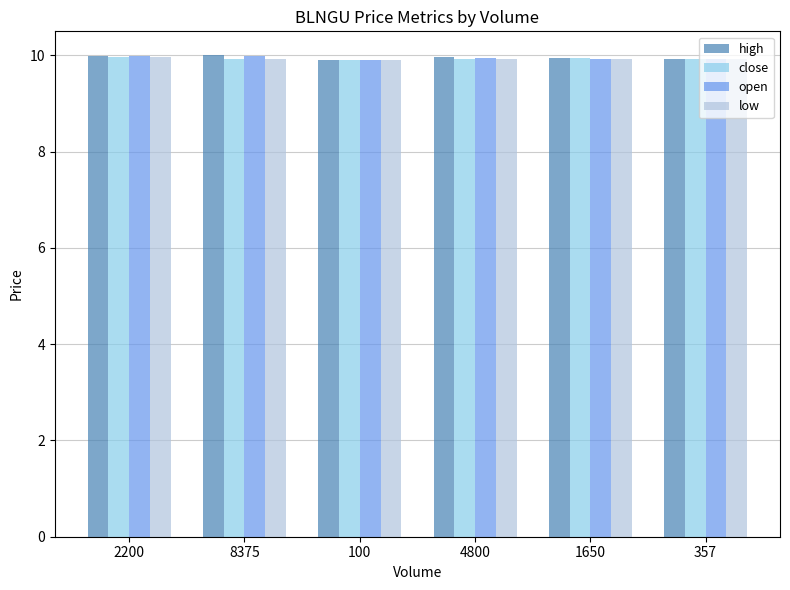

What is the total value across all series at 2200?

39.9